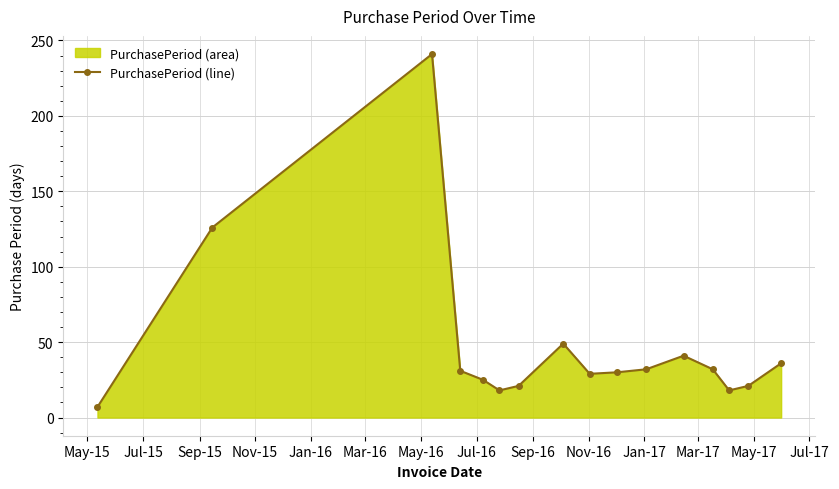

Reading left to right, transcribe all the data shown in this chart.

7	126	241	31	25	18	21	49	29	30	32	41	32	18	21	36